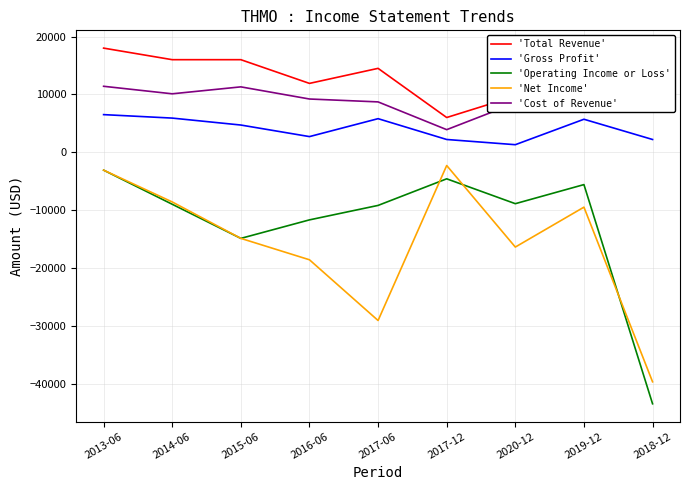

True or false: 'Operating Income or Loss' and 'Total Revenue' cross at least once.

False